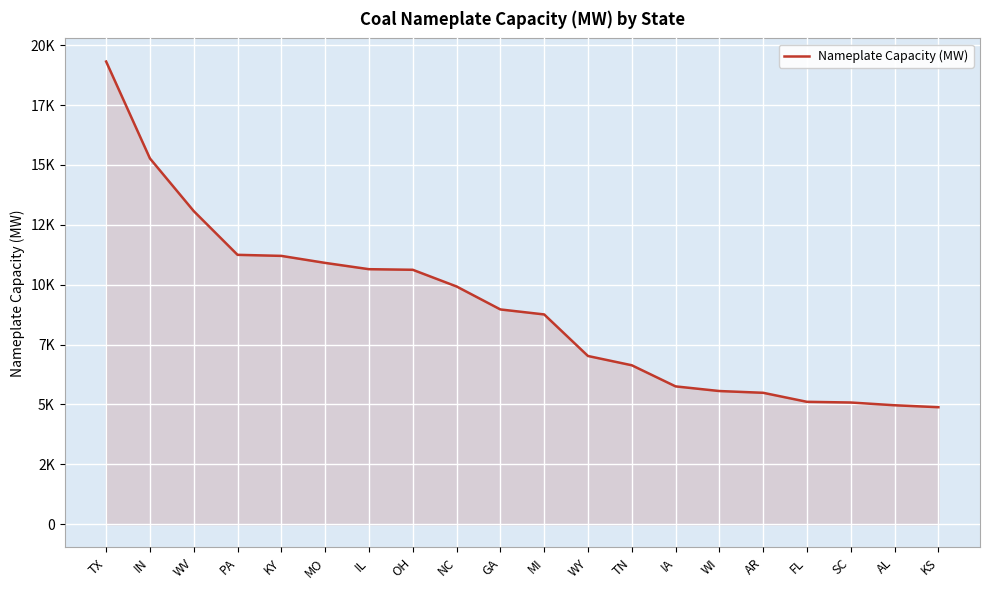

Approximately how many times larger is the value at WV compared to SC?

2.6